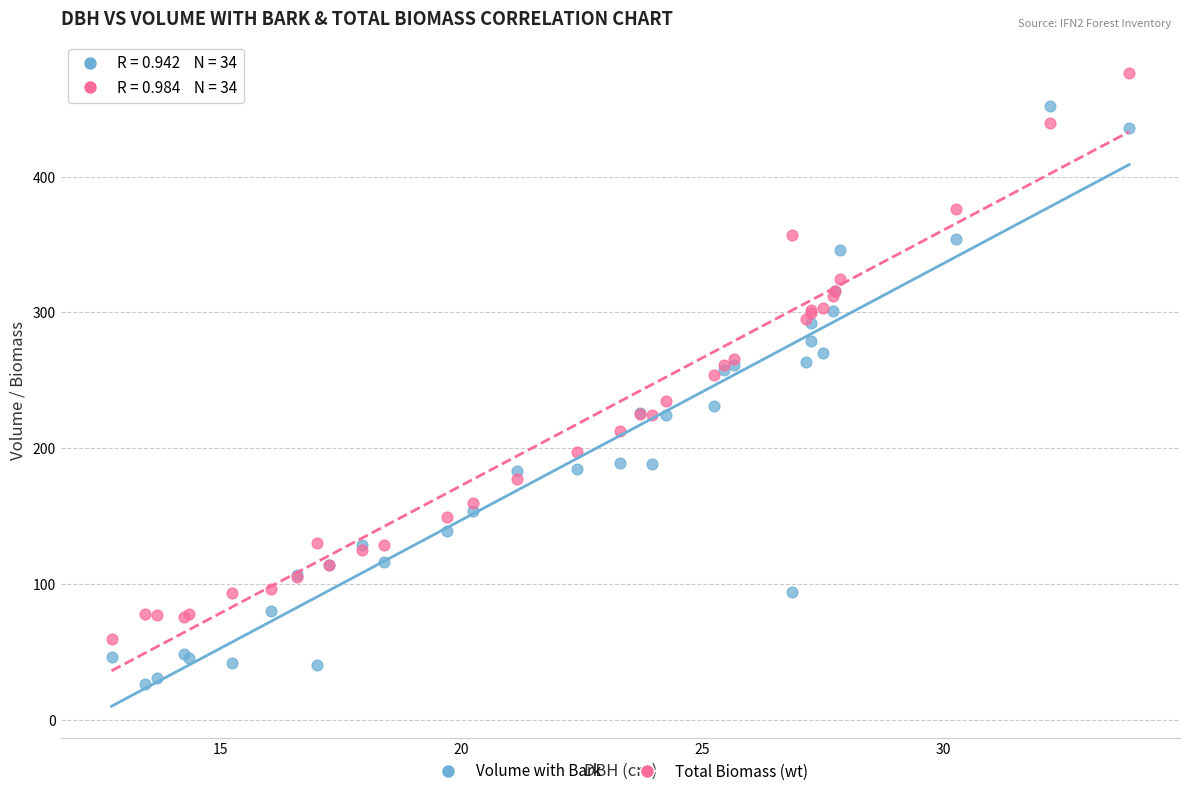

Which series contains the highest Y value?

Total Biomass (wt)